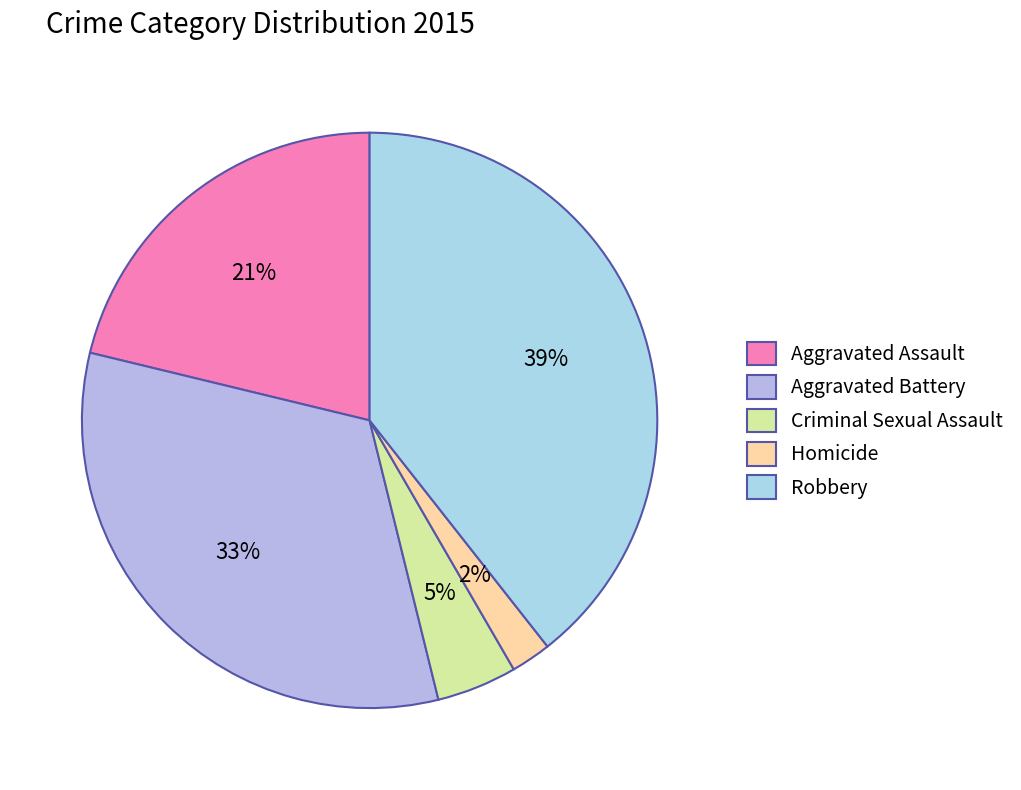

Rank the categories by value from highest to lowest.

Robbery, Aggravated Battery, Aggravated Assault, Criminal Sexual Assault, Homicide